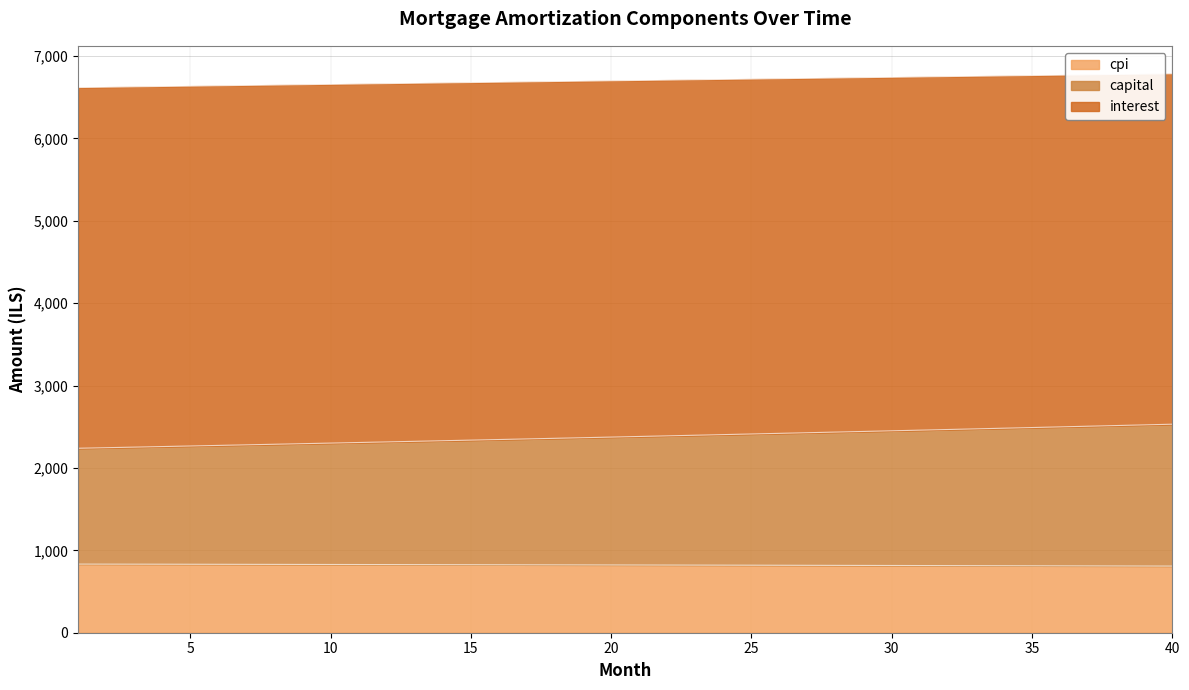

What is the minimum value shown in the chart?

808.8